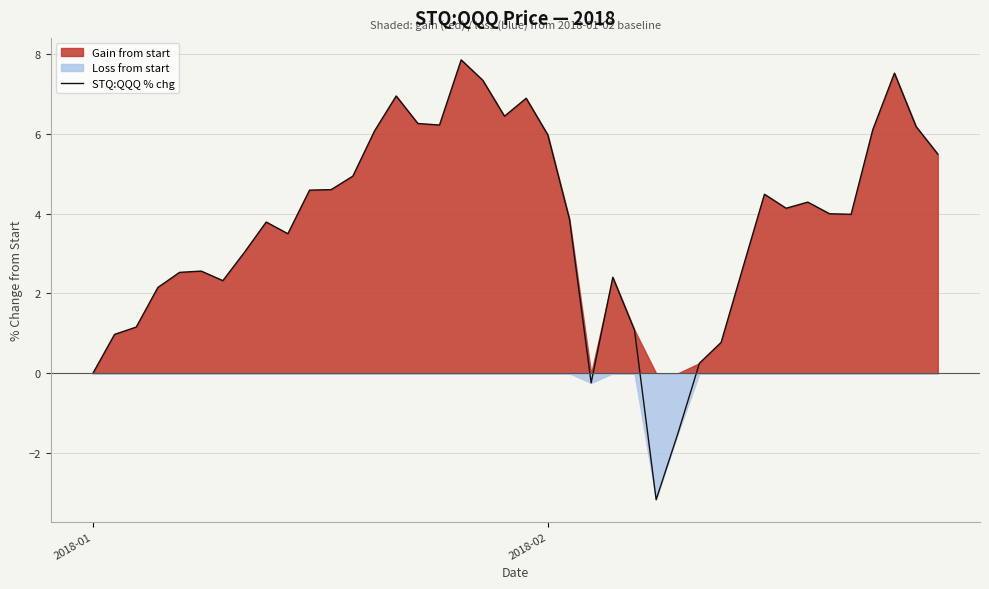

True or false: the data shows 0.0 at 2018-01.

True